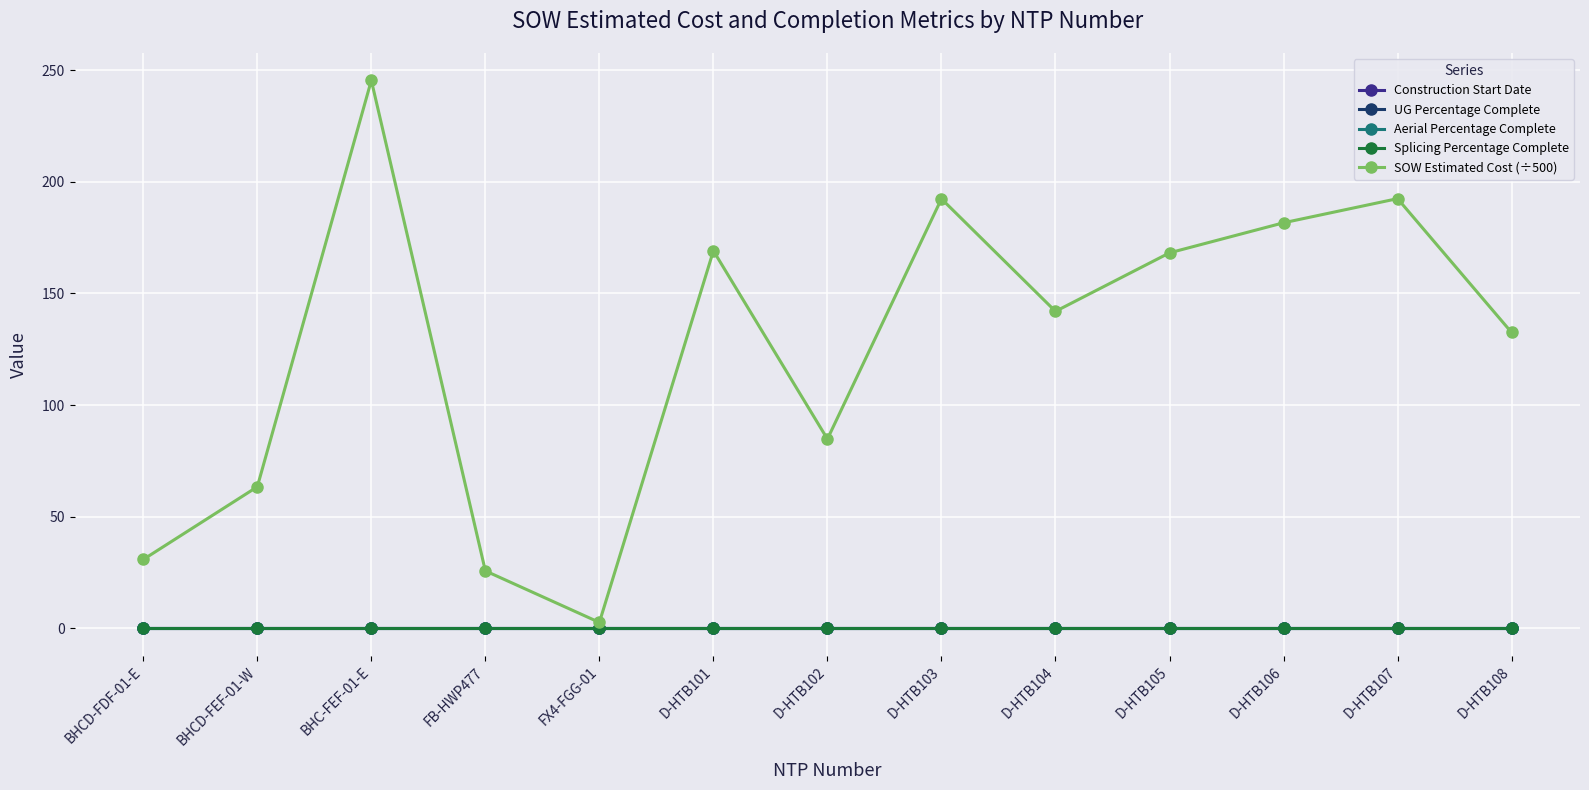

True or false: SOW Estimated Cost (÷500) and Splicing Percentage Complete cross at least once.

False